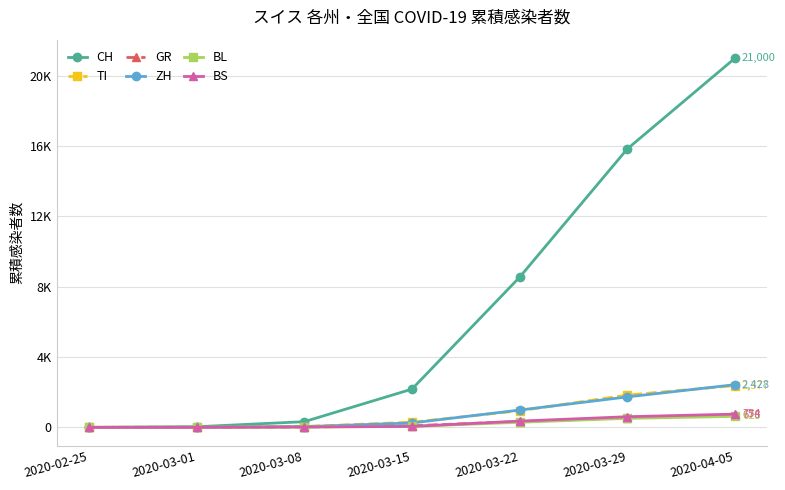

Is the value of ZH at 2020-03-29 greater than the value of TI at 2020-03-22?

Yes